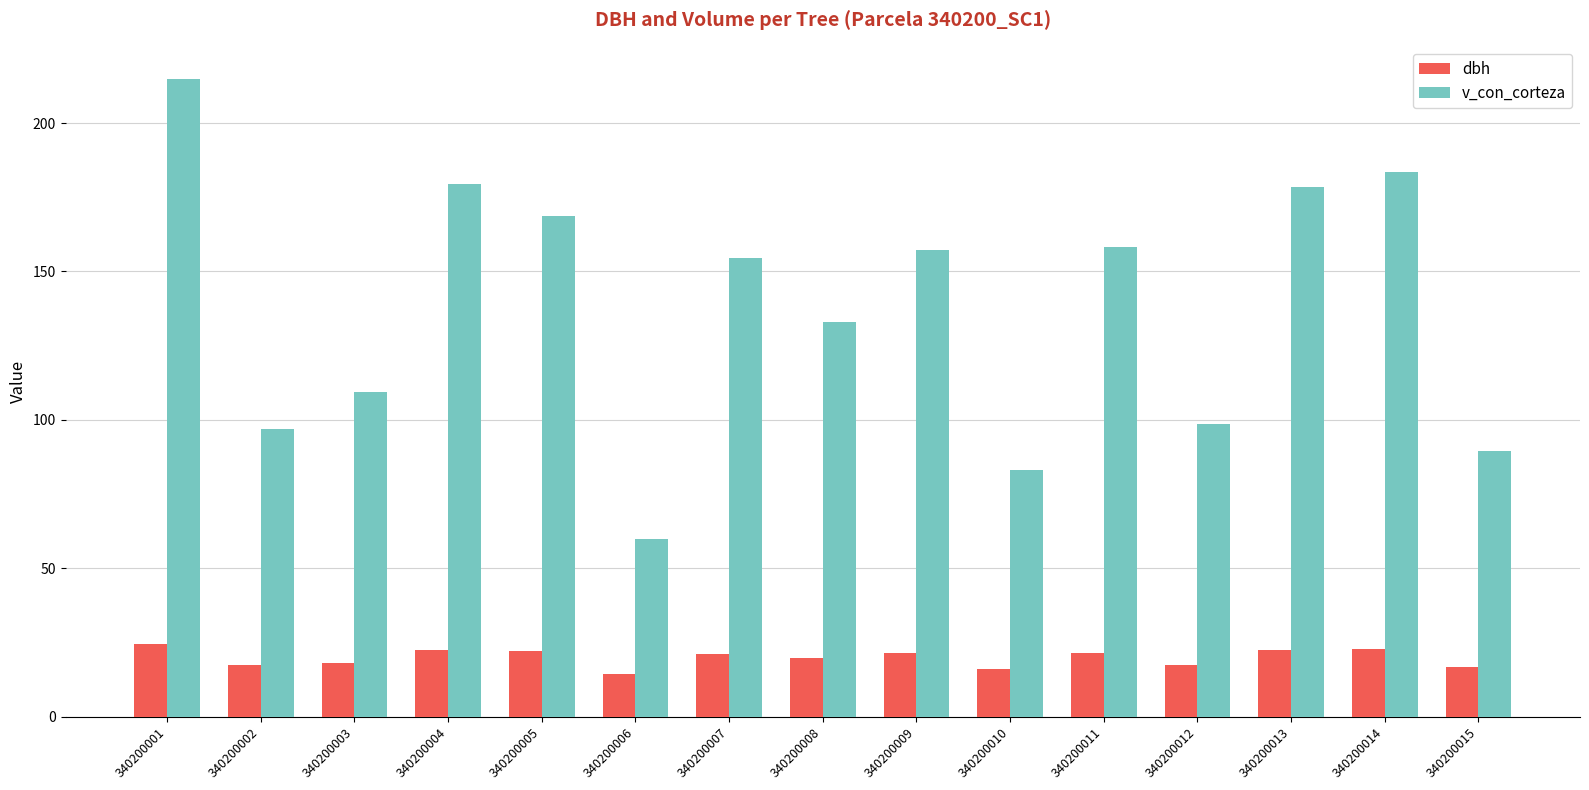

At which category does the chart reach its minimum across all series?

340200006